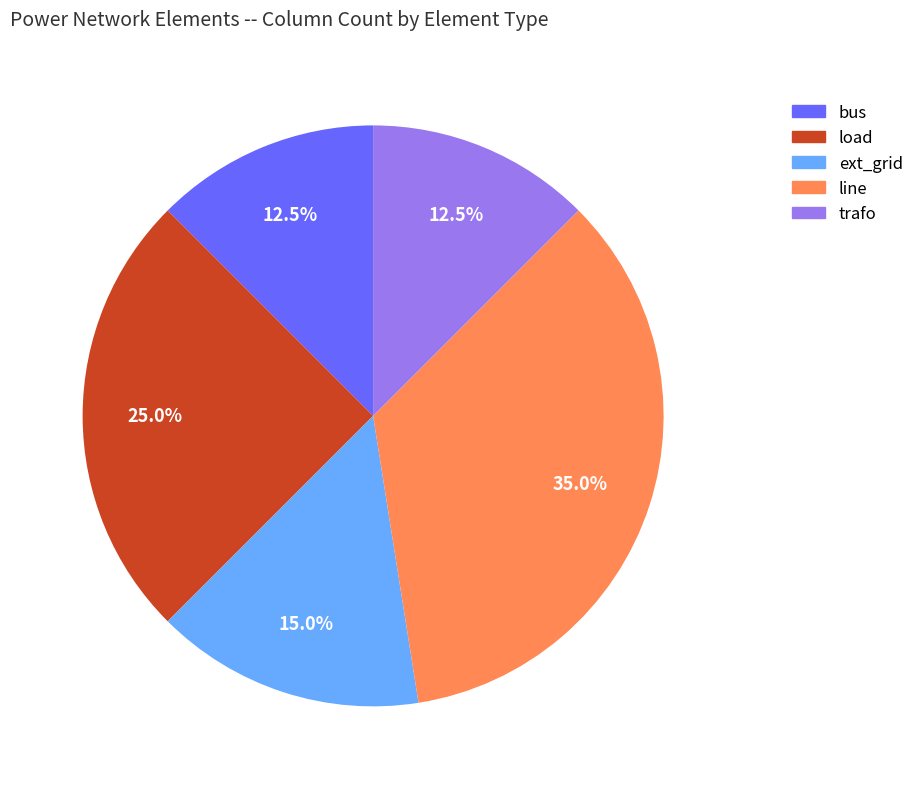

Is it true that line is 41% of the pie?

False